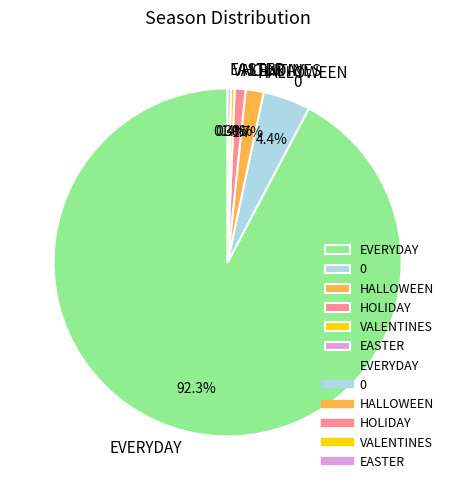

To the nearest percent, what percentage of the pie is 0?

4%